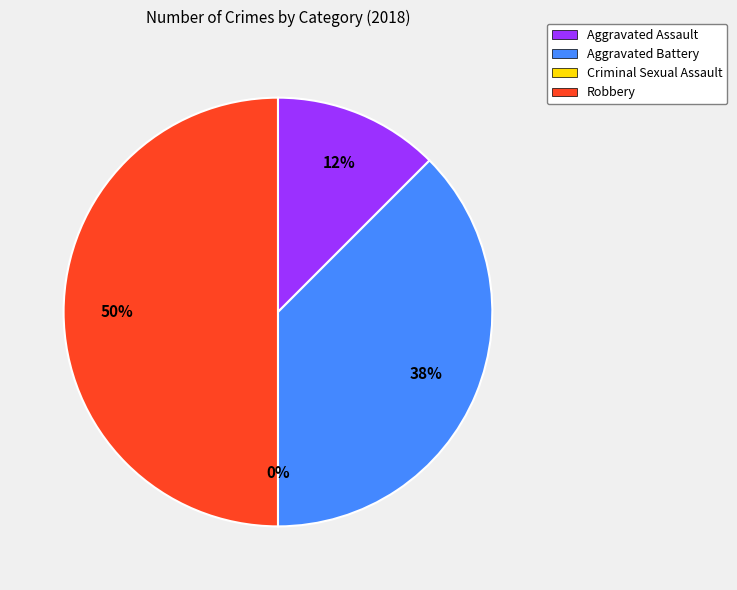

Rank the categories by value from highest to lowest.

Robbery, Aggravated Battery, Aggravated Assault, Criminal Sexual Assault